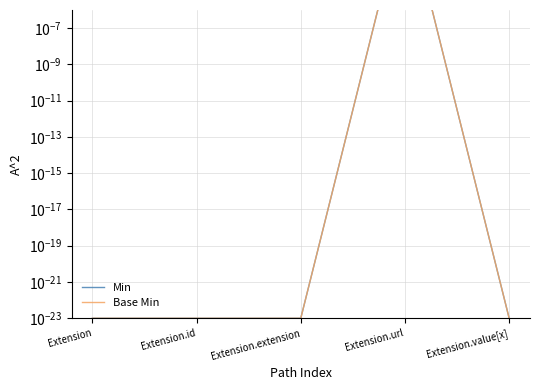

What is the label of the 4th point from the left?

Extension.url